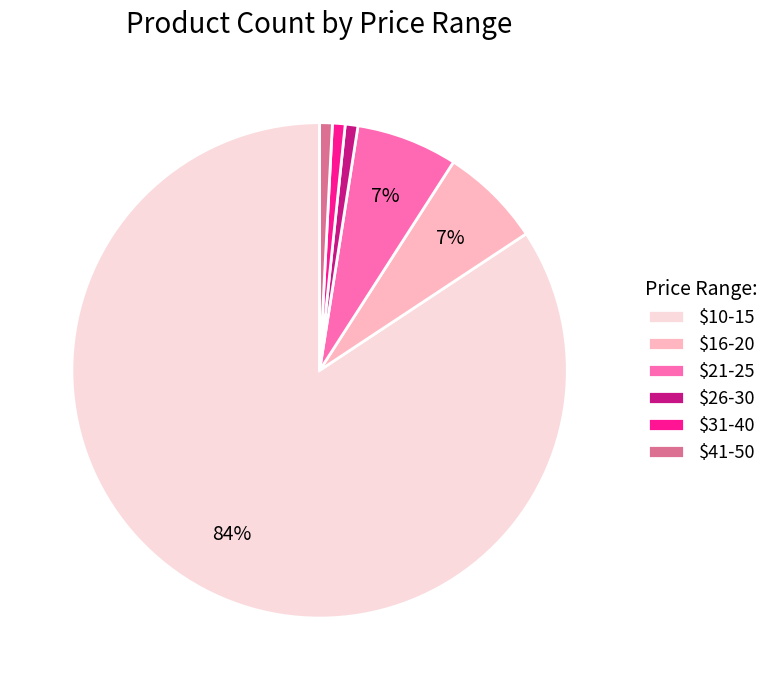

To the nearest percent, what is the average slice percentage?

17%